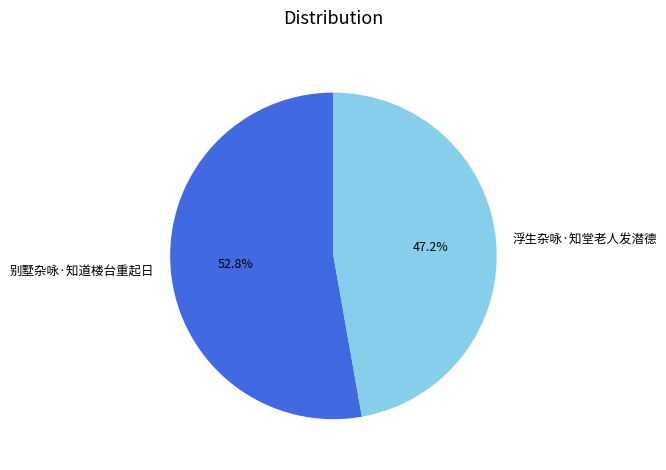

To the nearest percent, what is the difference between the largest and smallest slice percentages?

6%